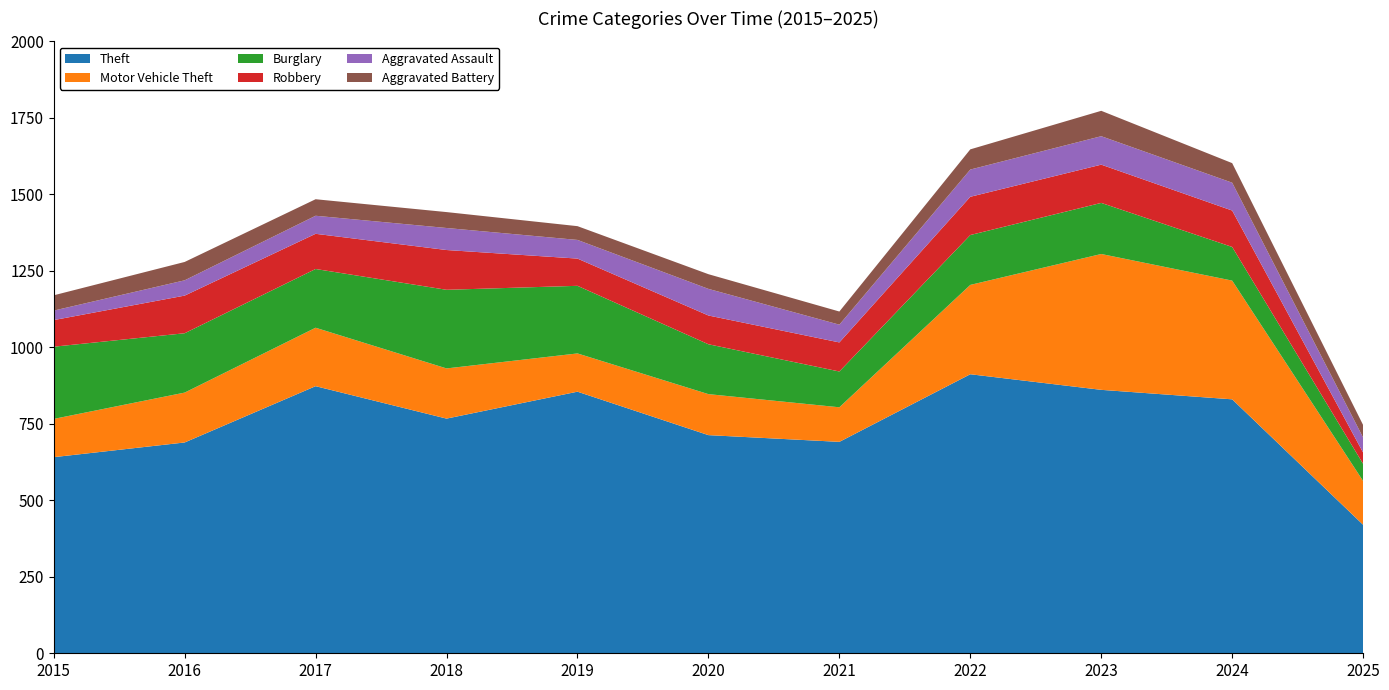

Reading left to right, transcribe all the data shown in this chart.

Theft: 2015=641	2016=689	2017=873	2018=767	2019=855	2020=713	2021=691	2022=912	2023=861	2024=830	2025=420
Motor Vehicle Theft: 2015=125	2016=163	2017=191	2018=164	2019=125	2020=134	2021=113	2022=292	2023=444	2024=388	2025=143
Burglary: 2015=236	2016=194	2017=192	2018=257	2019=221	2020=163	2021=117	2022=163	2023=167	2024=110	2025=56
Robbery: 2015=87	2016=123	2017=115	2018=130	2019=89	2020=94	2021=95	2022=125	2023=125	2024=119	2025=37
Aggravated Assault: 2015=31	2016=50	2017=59	2018=72	2019=61	2020=87	2021=58	2022=89	2023=93	2024=91	2025=49
Aggravated Battery: 2015=50	2016=60	2017=54	2018=52	2019=45	2020=48	2021=43	2022=66	2023=83	2024=64	2025=41